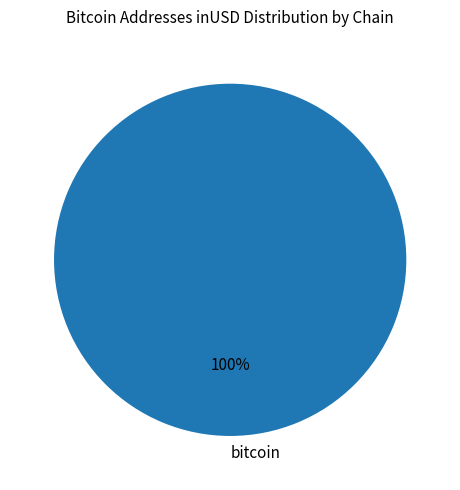

Rank the categories by value from highest to lowest.

bitcoin